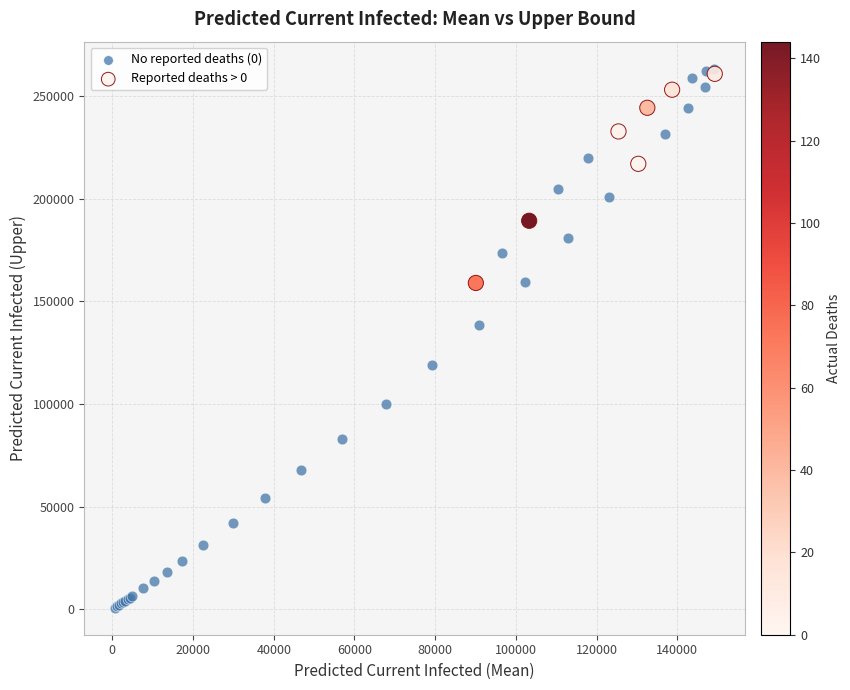

What are all the series names shown in the legend?

No reported deaths (0), Reported deaths > 0